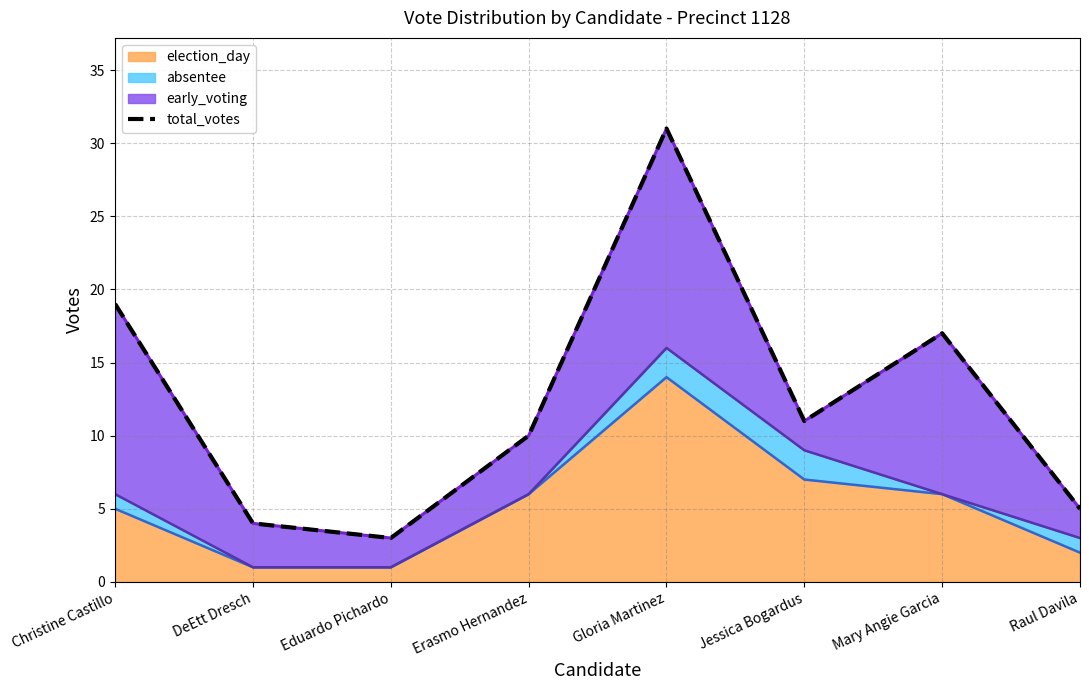

Reading left to right, transcribe all the data shown in this chart.

Christine Castillo=19	DeEtt Dresch=4	Eduardo Pichardo=3	Erasmo Hernandez=10	Gloria Martinez=31	Jessica Bogardus=11	Mary Angie Garcia=17	Raul Davila=5